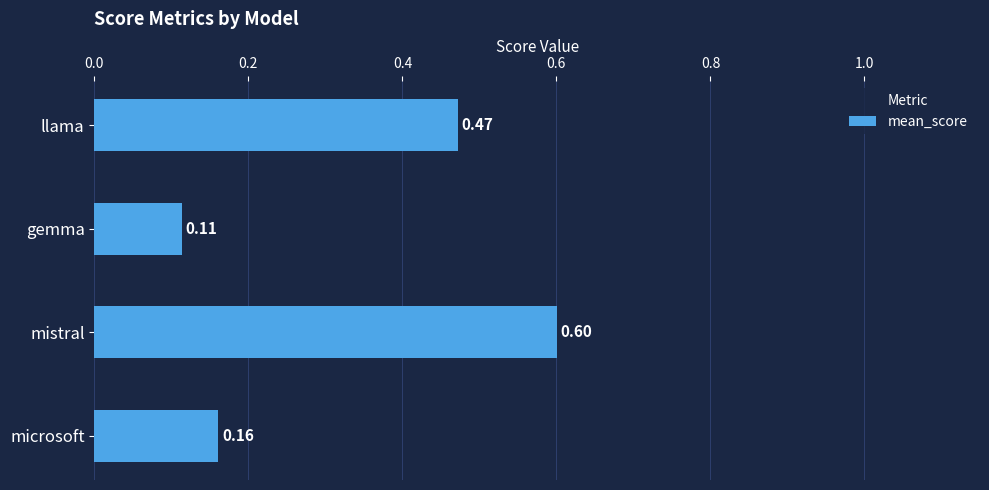

Rank the categories by value from lowest to highest.

gemma, microsoft, llama, mistral